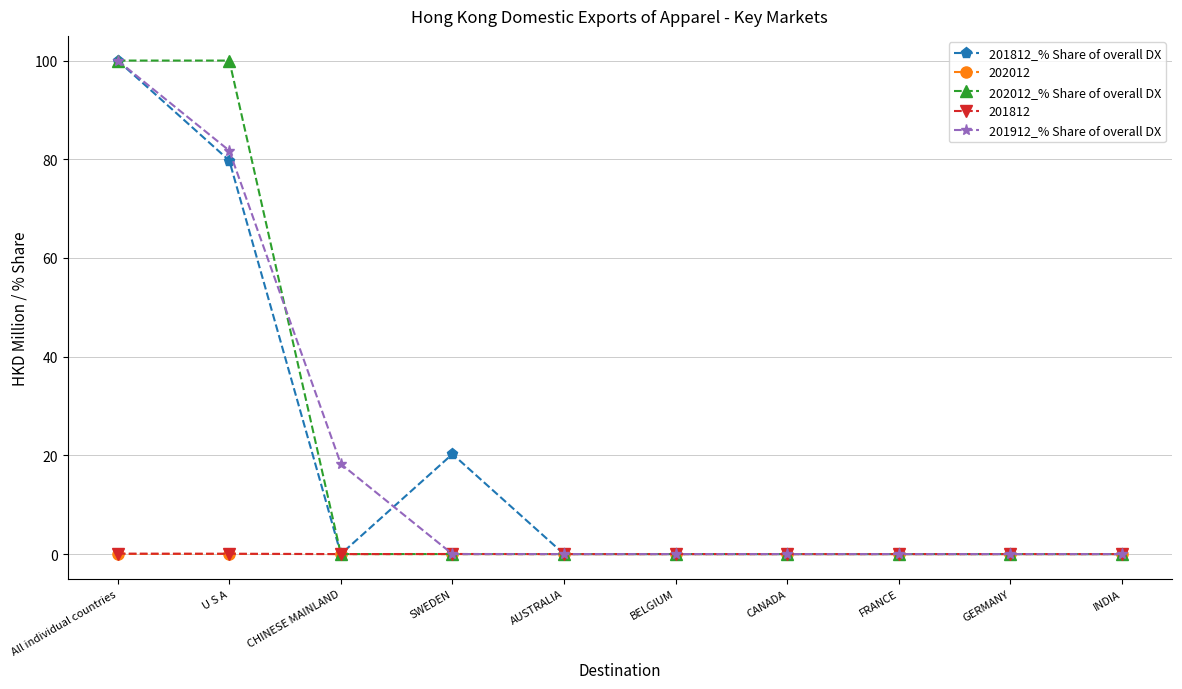

What is the label of the 5th point from the right?

BELGIUM